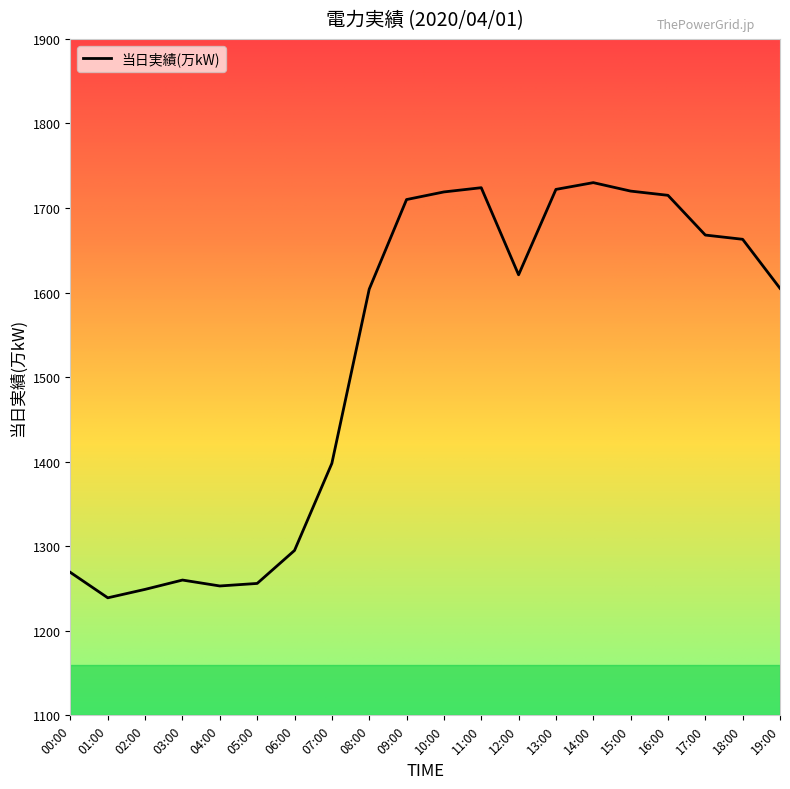

What value does the data have at 00:00?

1269